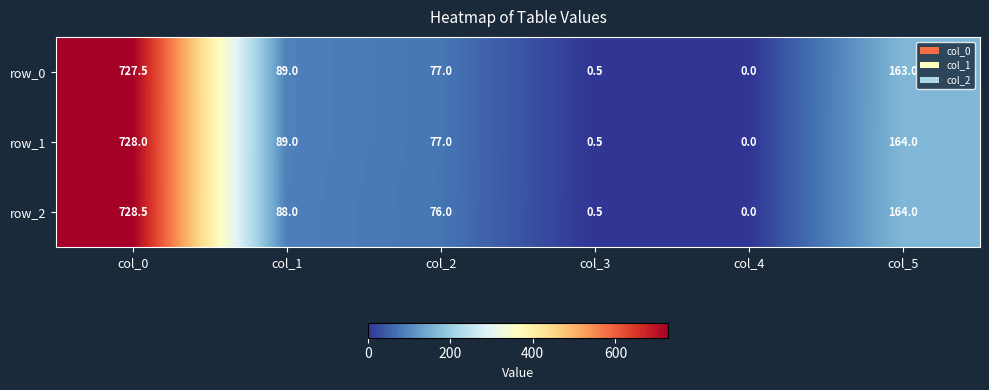

True or false: row_0 has a value of 77.0 at col_2.

True